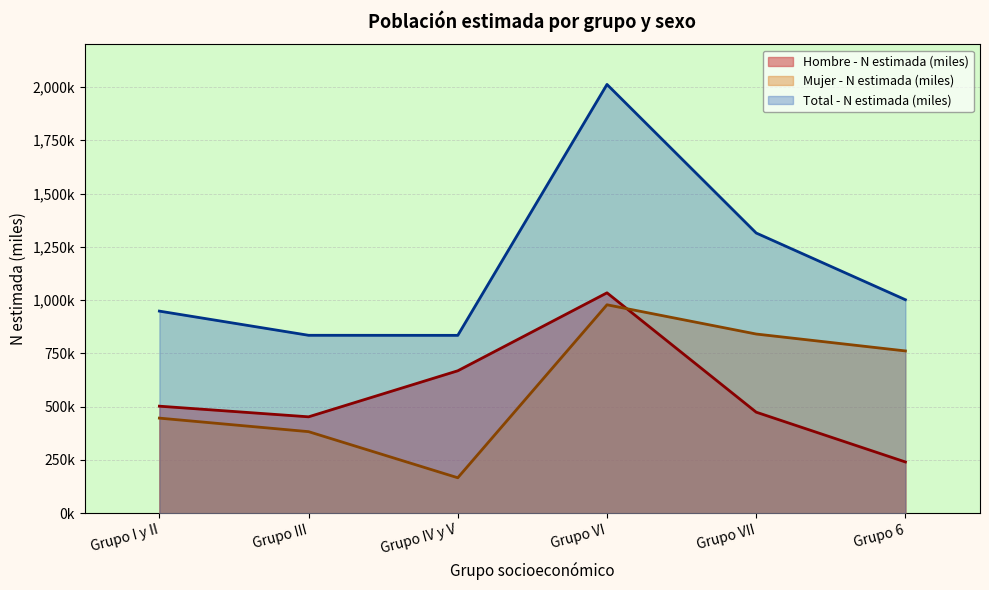

Which series changed the most between Grupo VI and Grupo VII?

Total - N estimada (miles)